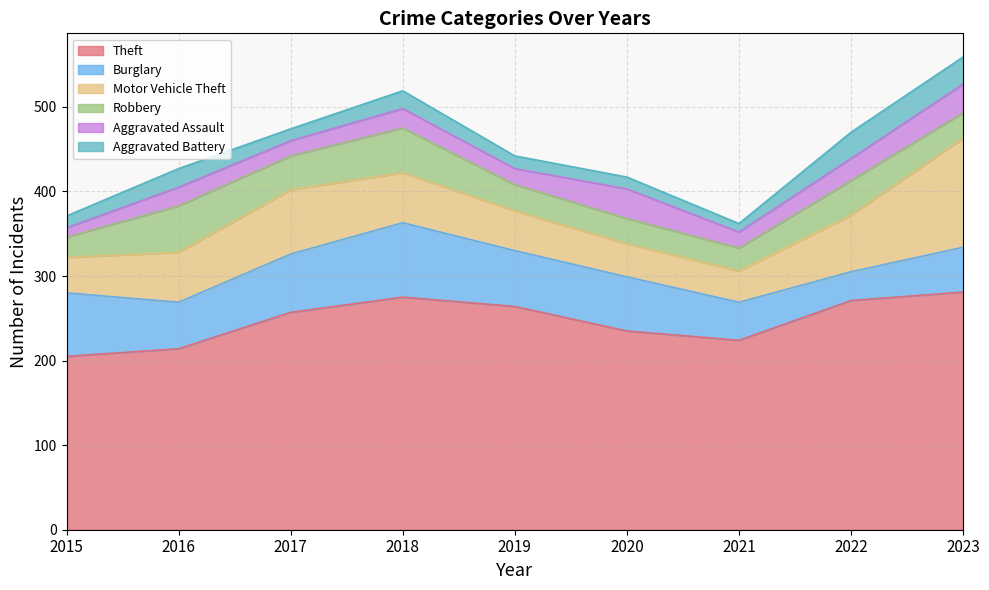

How many values in the Theft series are below 257?

4